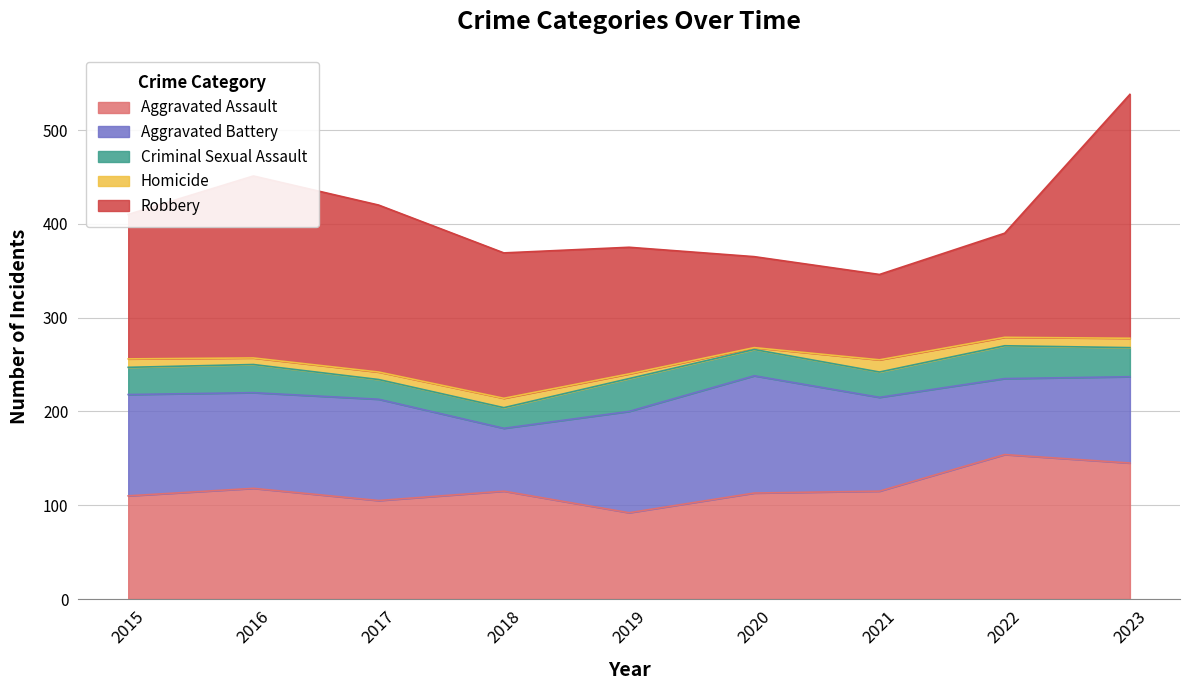

At which category does Aggravated Assault reach its first local peak?

2016